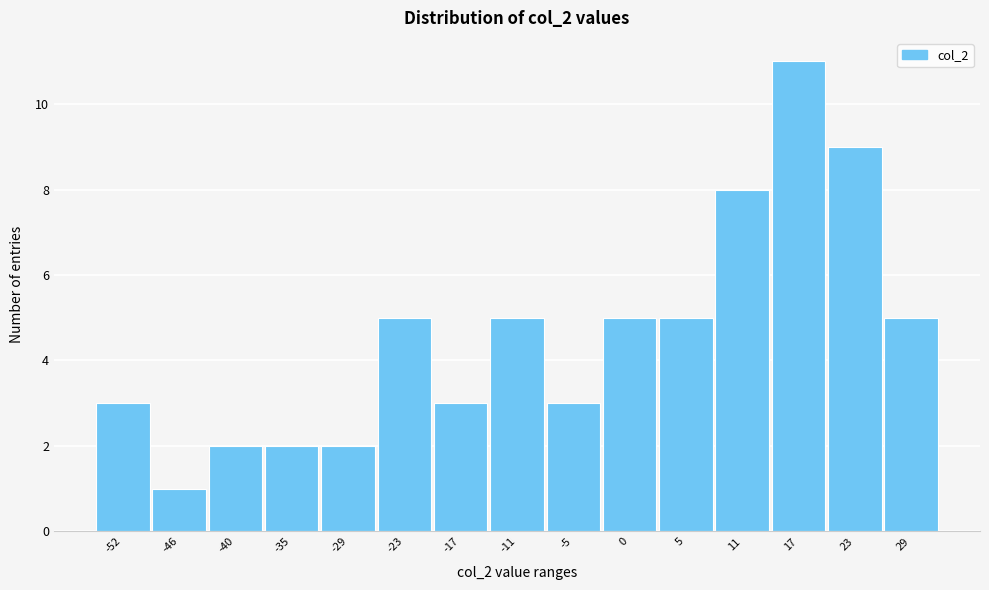

Reading right to left, what are all the values shown in this chart?

29=5	23=9	17=11	11=8	5=5	0=5	-5=3	-11=5	-17=3	-23=5	-29=2	-35=2	-40=2	-46=1	-52=3